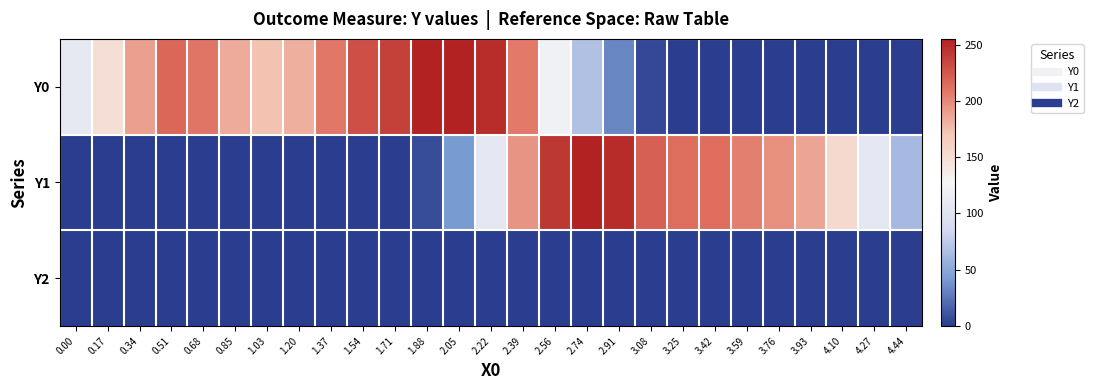

What is the maximum value shown in the chart?

255.0